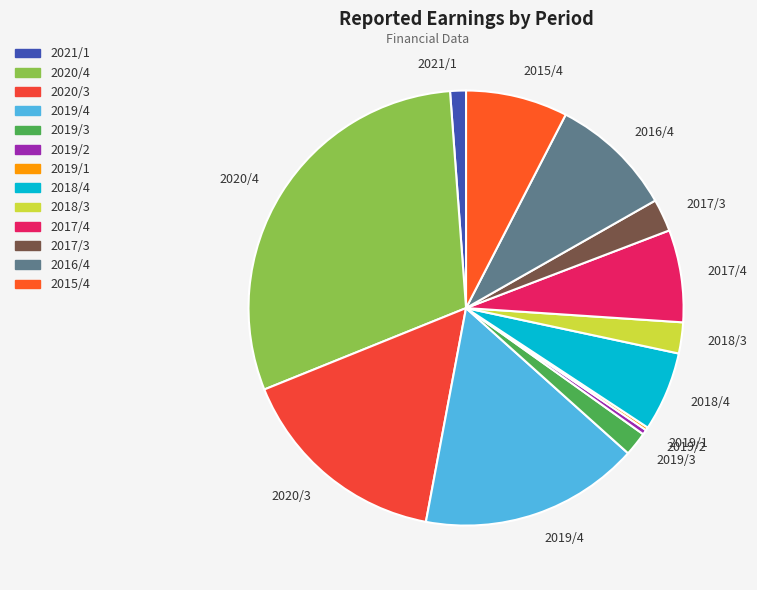

The 2016/4 slice represents 9% of the pie. True or false?

True